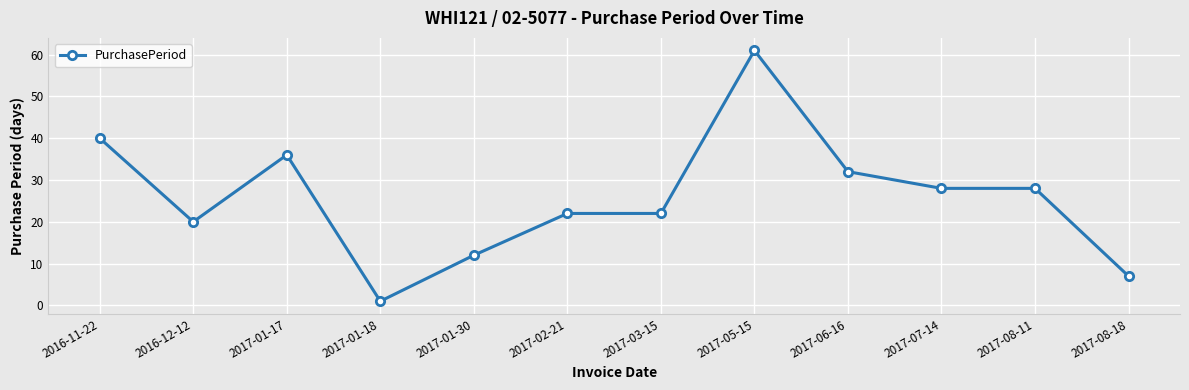

What is the minimum value shown in the chart?

1